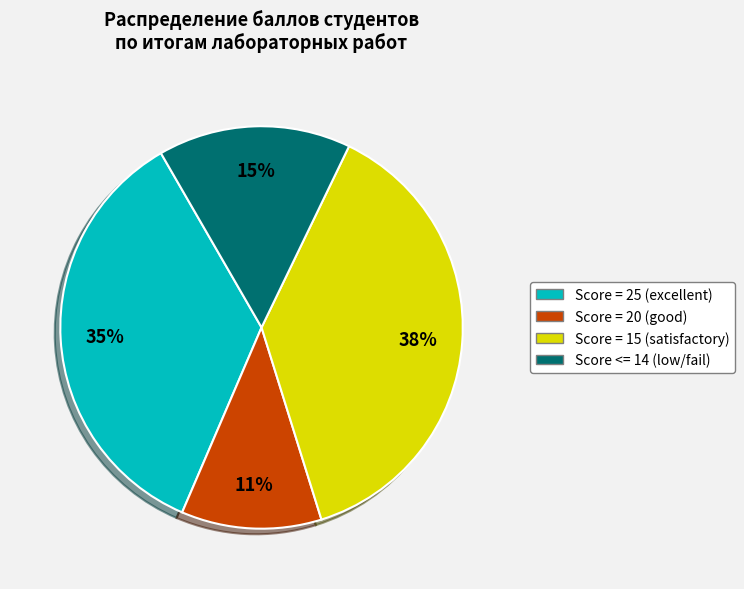

To the nearest percent, what is the difference between the largest and smallest slice percentages?

27%